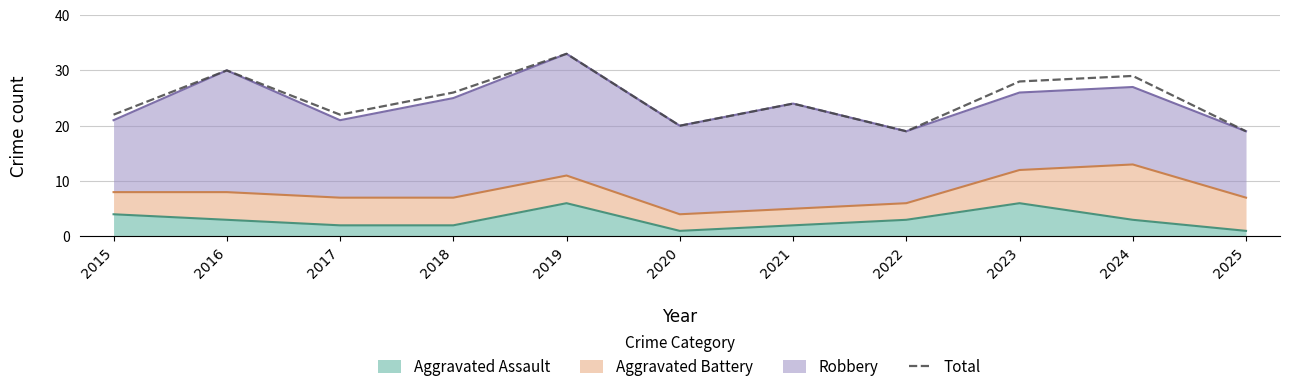

How many interior local valleys (lower than both neighbors) does the data have?

3